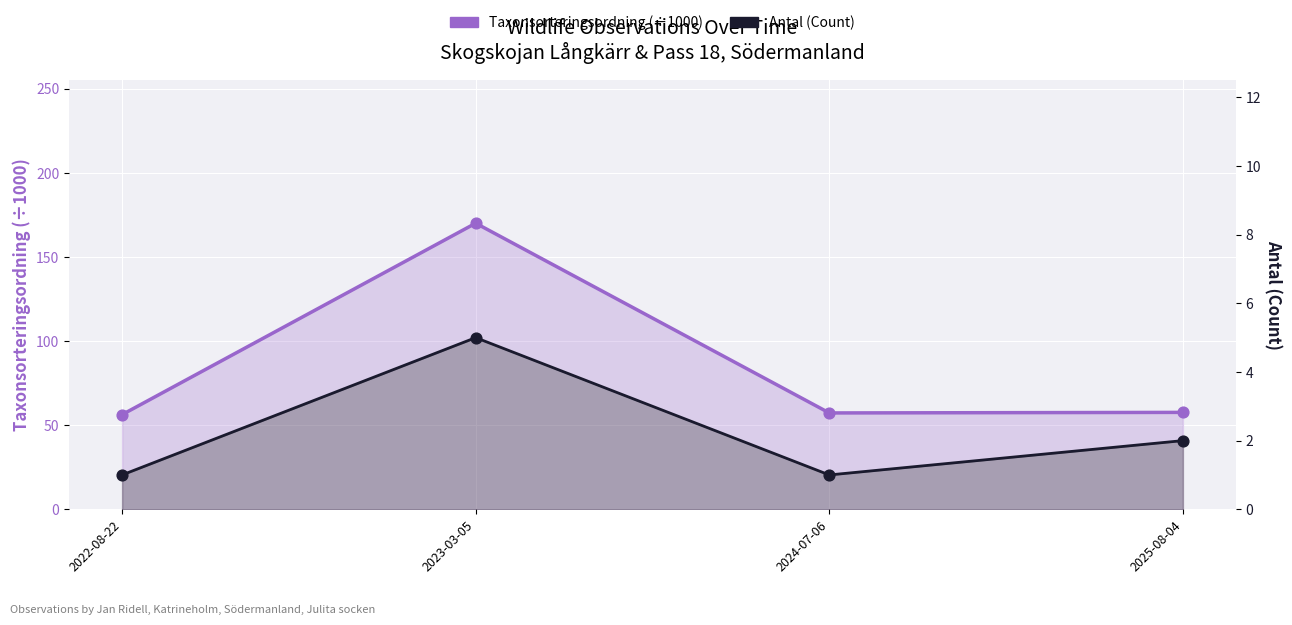

What are all the series names shown in the legend?

Taxonsorteringsordning (÷1000), Antal (Count)